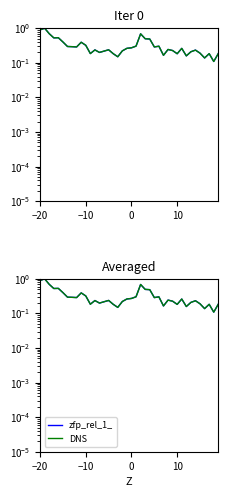

What is the average value of the DNS series?

0.3